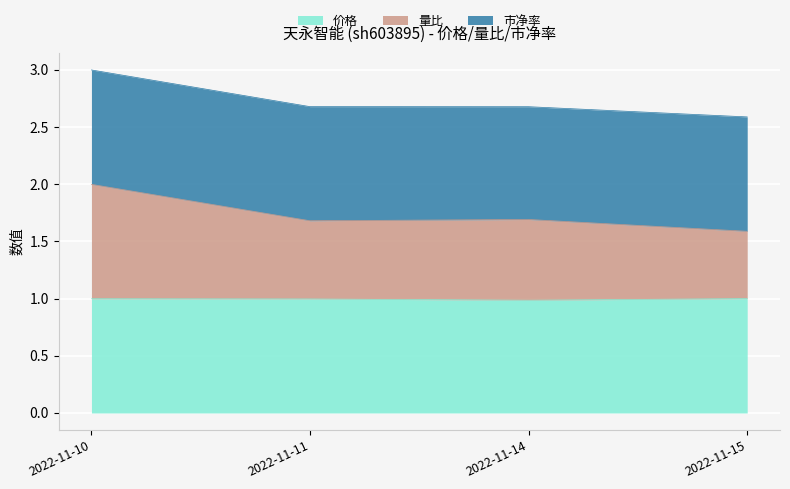

At which category is the sum across all series the highest?

2022-11-10